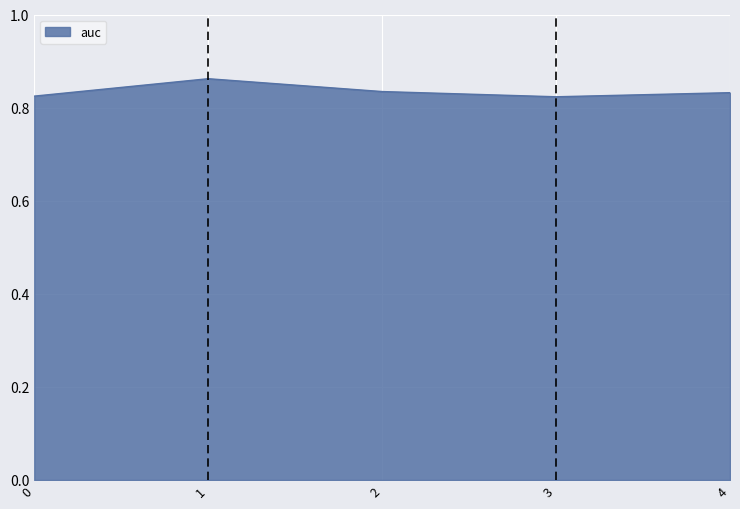

Is it true that the value at 1 is 0.2?

False